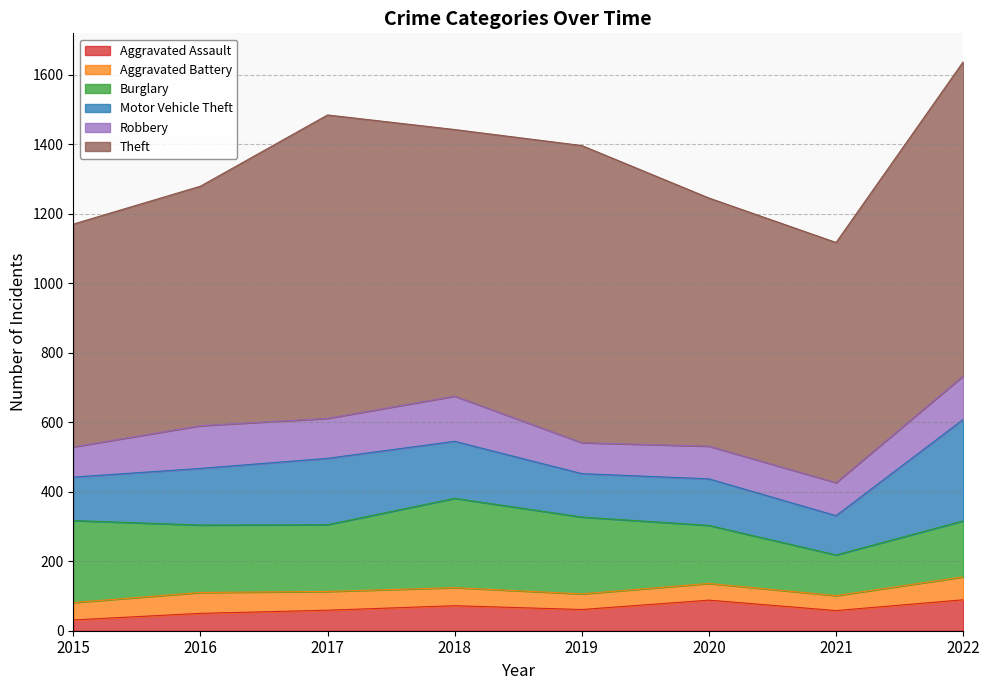

At how many categories does at least one series exceed 570?

8